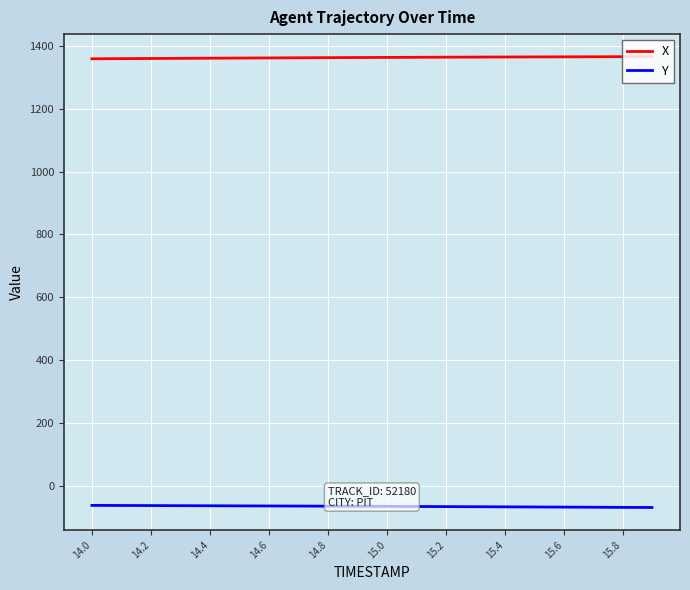

What is the smallest value displayed?

-68.7